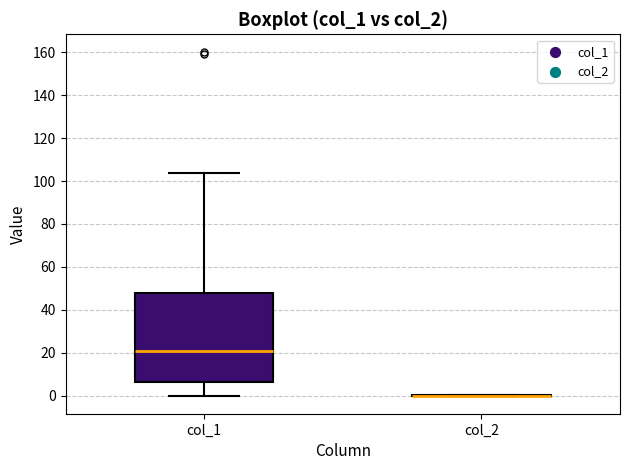

Reading left to right, transcribe this box plot: for each box, give where its median line is, the range the box spans, and where its two whiskers end, as read against the y-axis. The values are not printed on the chart, so give them approximately, as read against the axis.

col_1: median 20, box 6 to 48, whiskers 0 to 104
col_2: box collapsed to a line at 0, whiskers 0 to 0